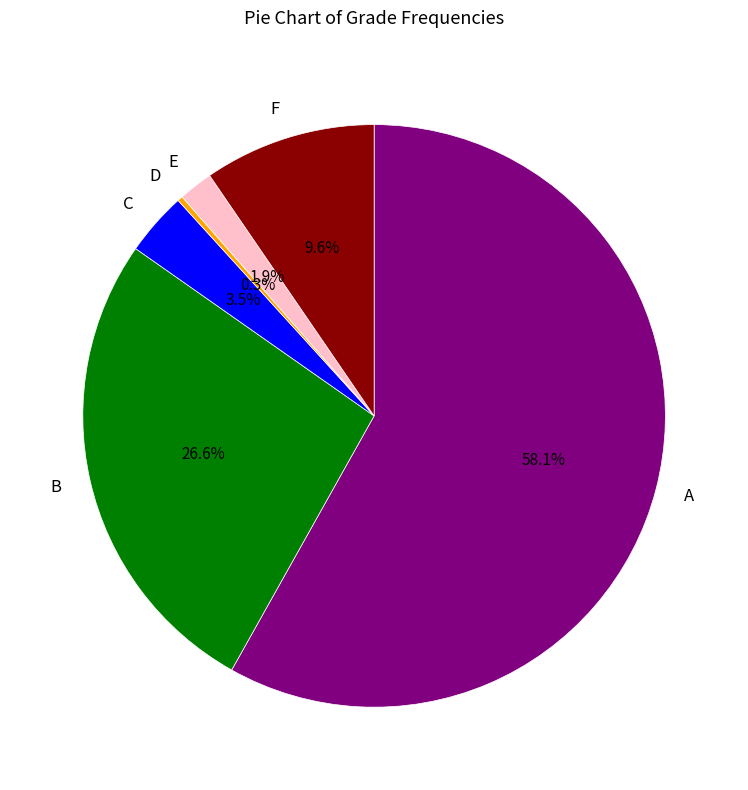

What is the smallest slice in the pie chart?

D